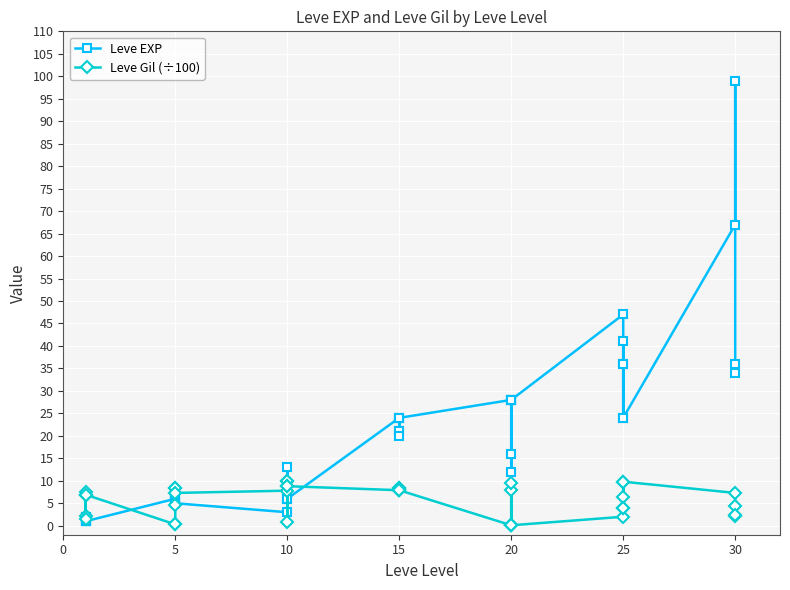

What are all the series names shown in the legend?

Leve EXP, Leve Gil (÷100)